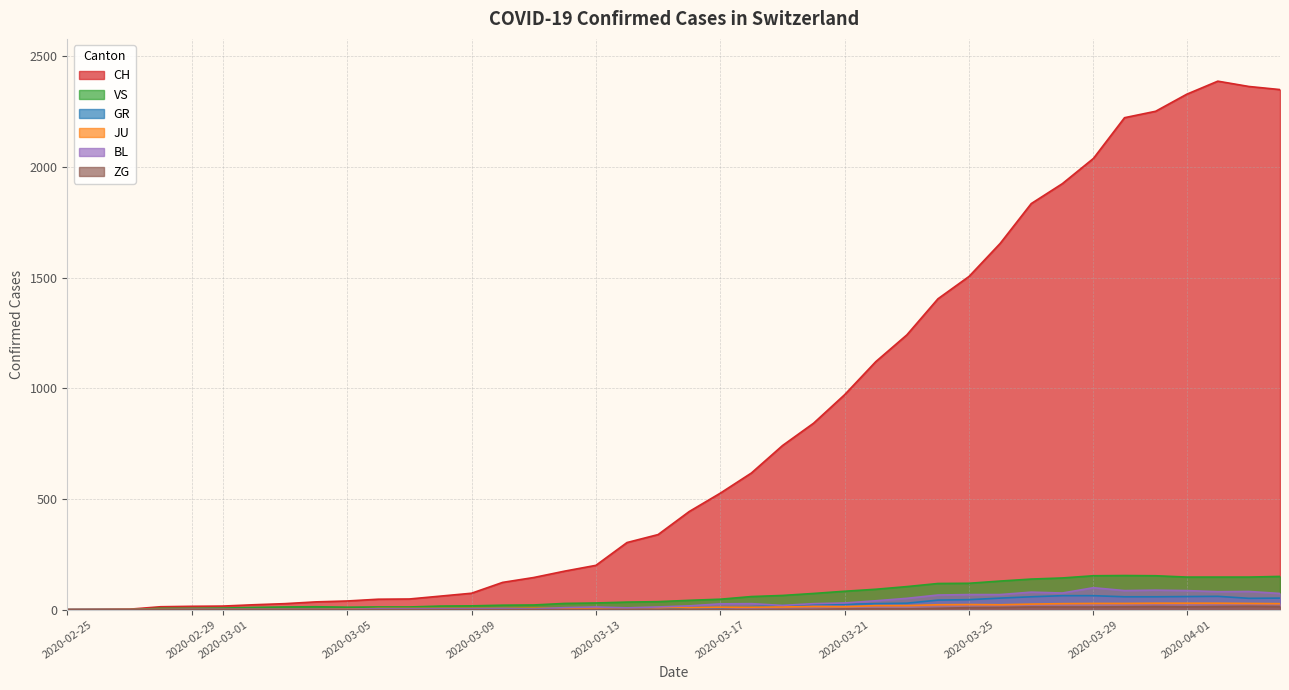

Which series has the widest spread of values?

CH